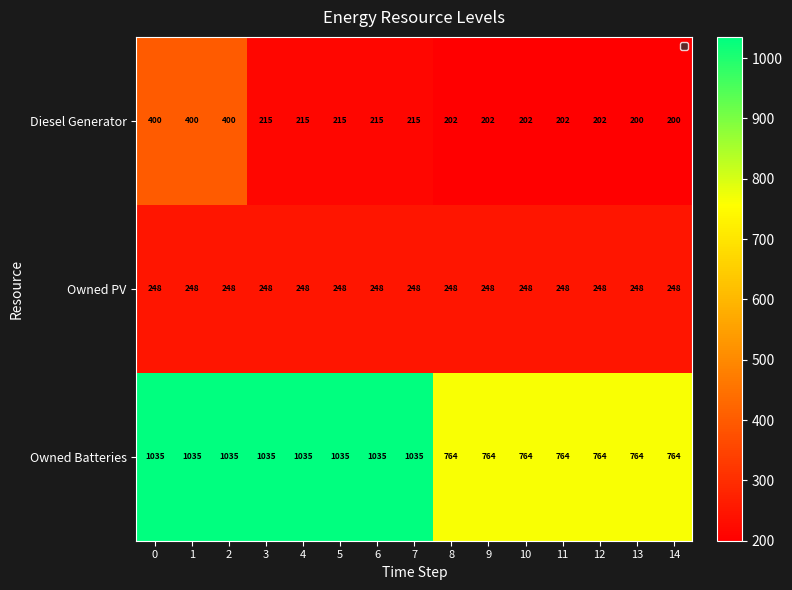

At how many categories does at least one series exceed 553?

15